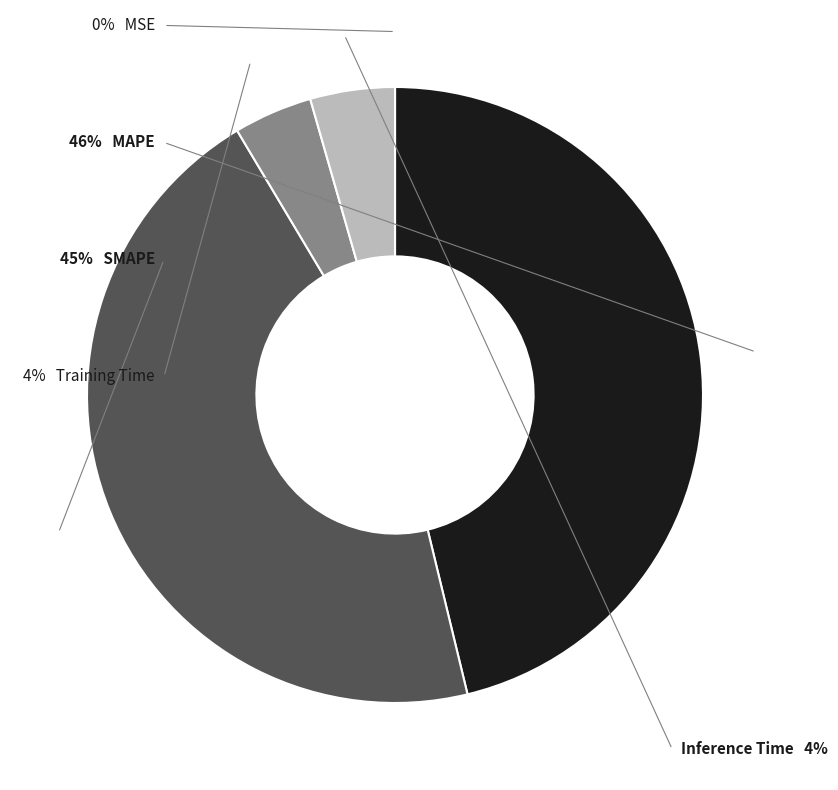

How many slices are in this pie chart?

5